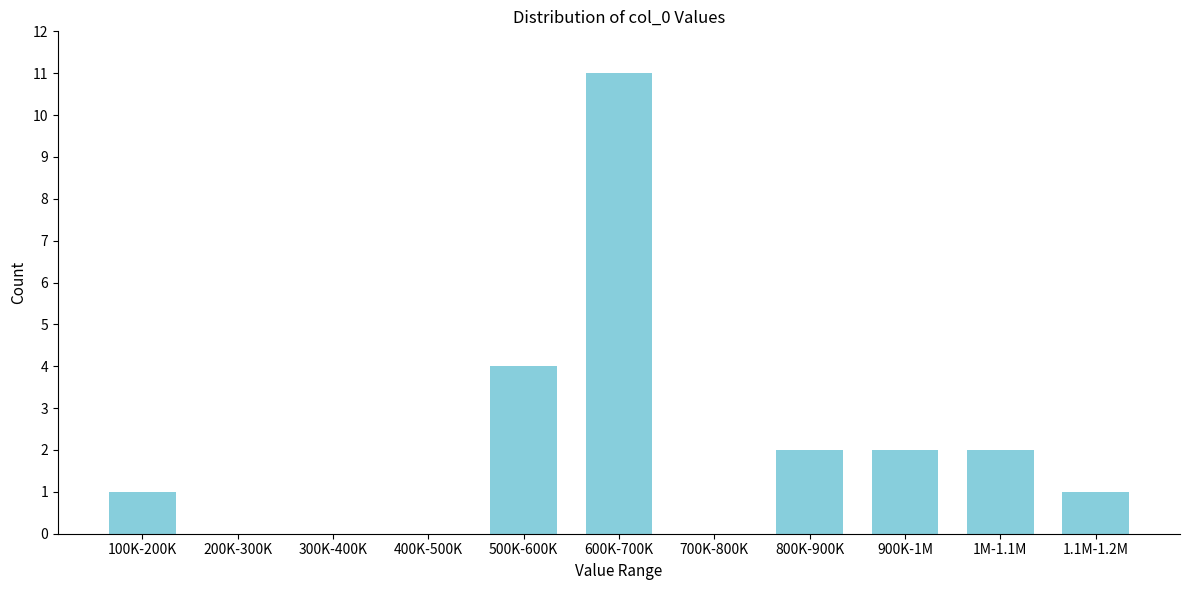

Reading left to right, transcribe all the data shown in this chart.

100K-200K=1	200K-300K=0	300K-400K=0	400K-500K=0	500K-600K=4	600K-700K=11	700K-800K=0	800K-900K=2	900K-1M=2	1M-1.1M=2	1.1M-1.2M=1